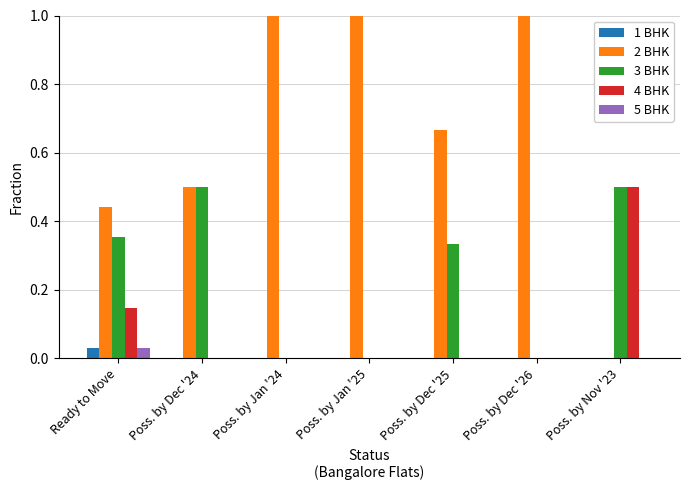

What is the highest value of the 4 BHK series?

0.5